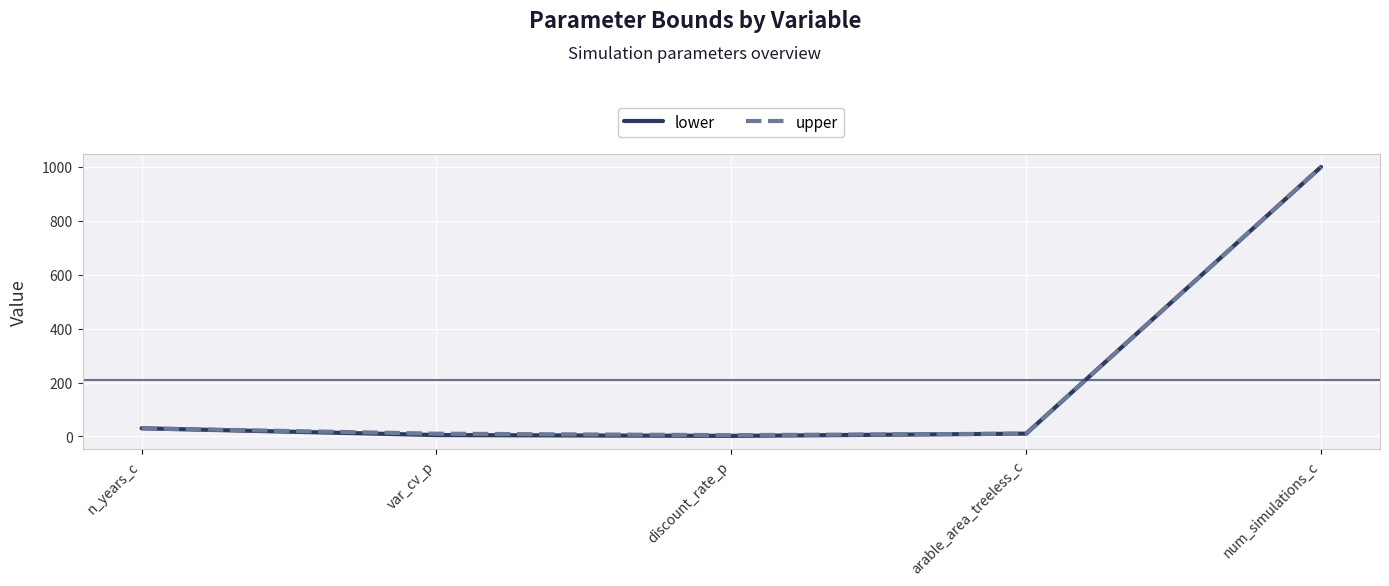

What are all the series names shown in the legend?

lower, upper